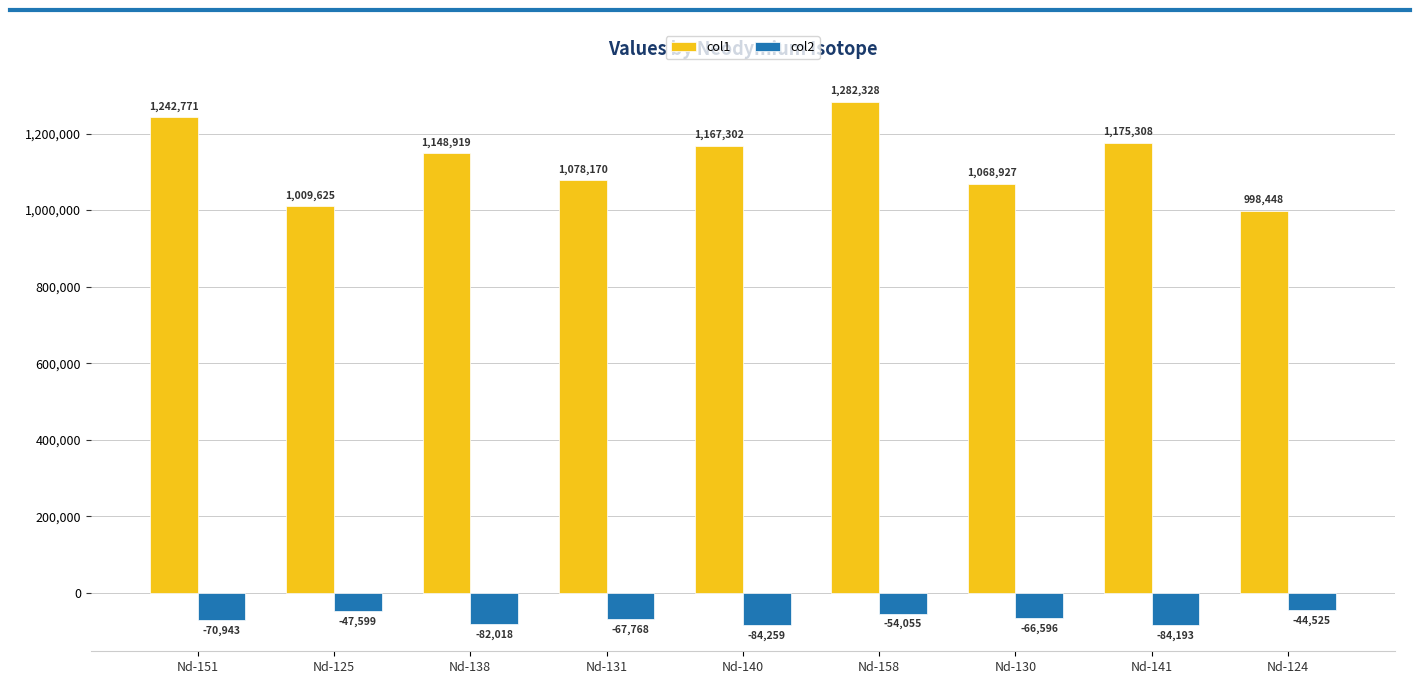

How many groups of bars are there?

9